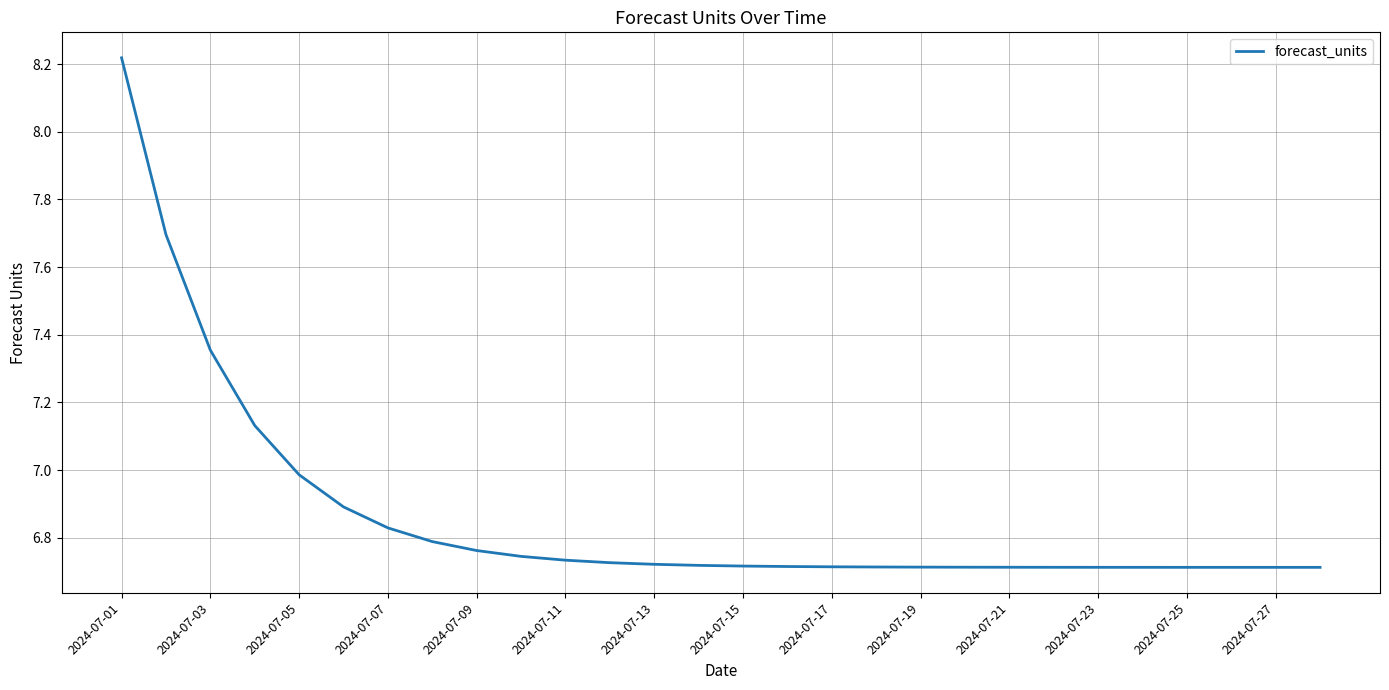

What is the difference between the second highest and minimum values?

1.0